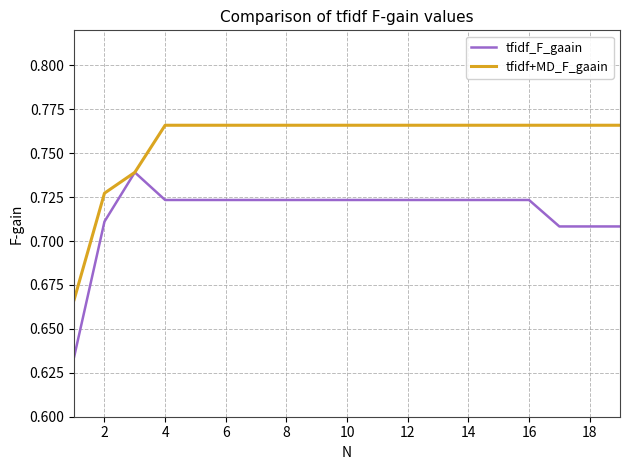

List the series in order of their peak value, highest first.

tfidf+MD_F_gaain, tfidf_F_gaain